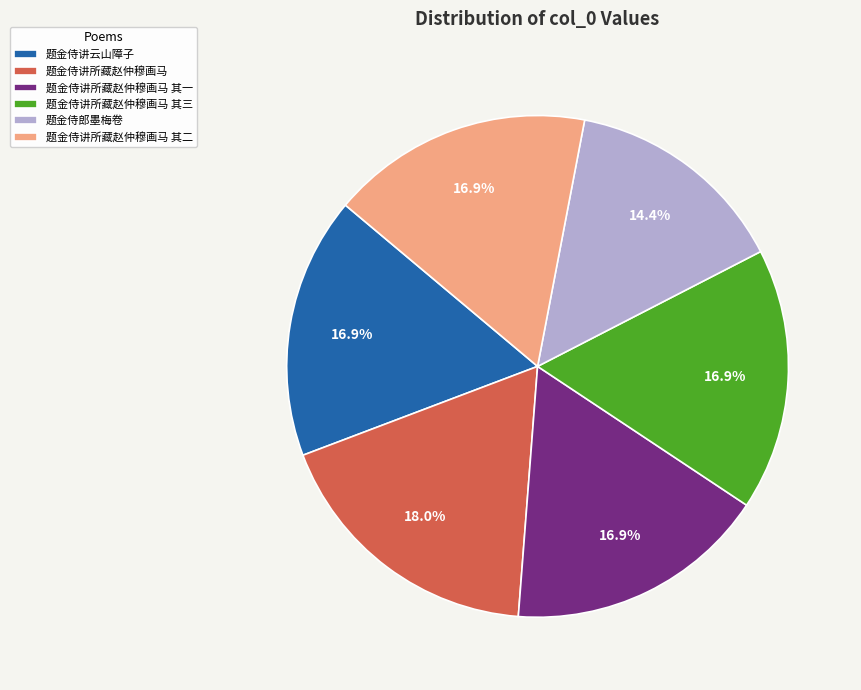

Is the sum of 题金侍郎墨梅卷 and 题金侍讲所藏赵仲穆画马 greater than half?

No